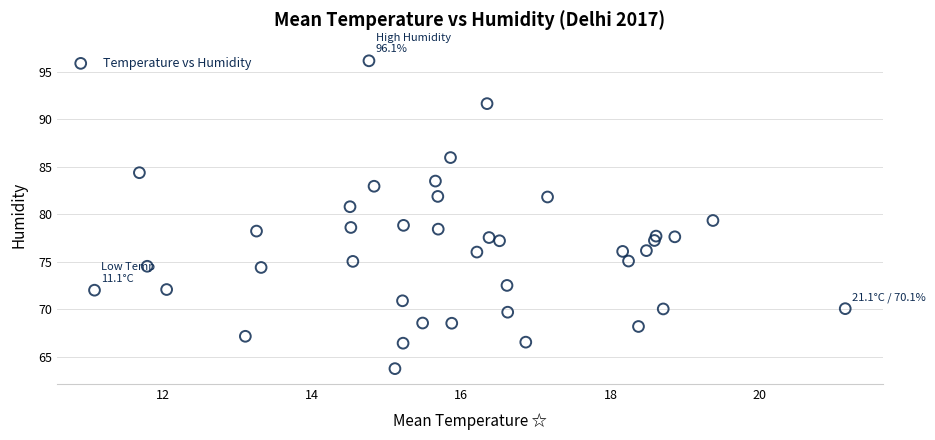

What is the range of Y values (max minus min)?

32.4